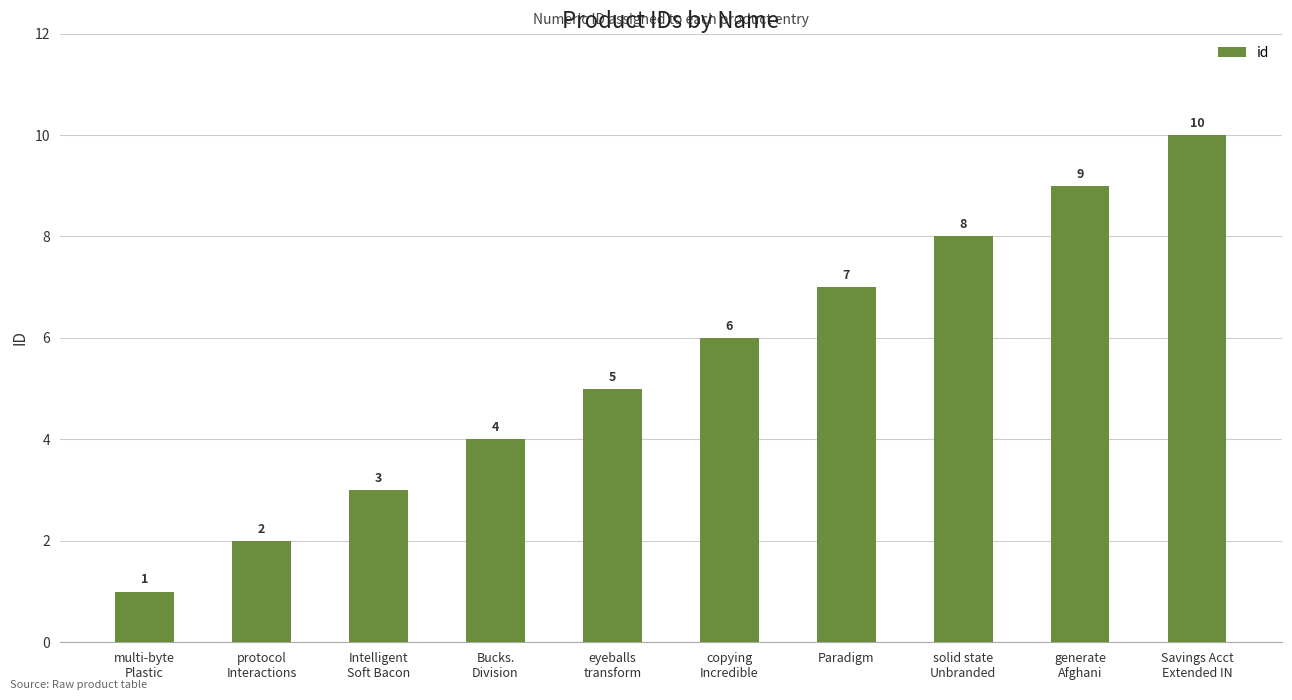

The value at copying
Incredible is 6. True or false?

True